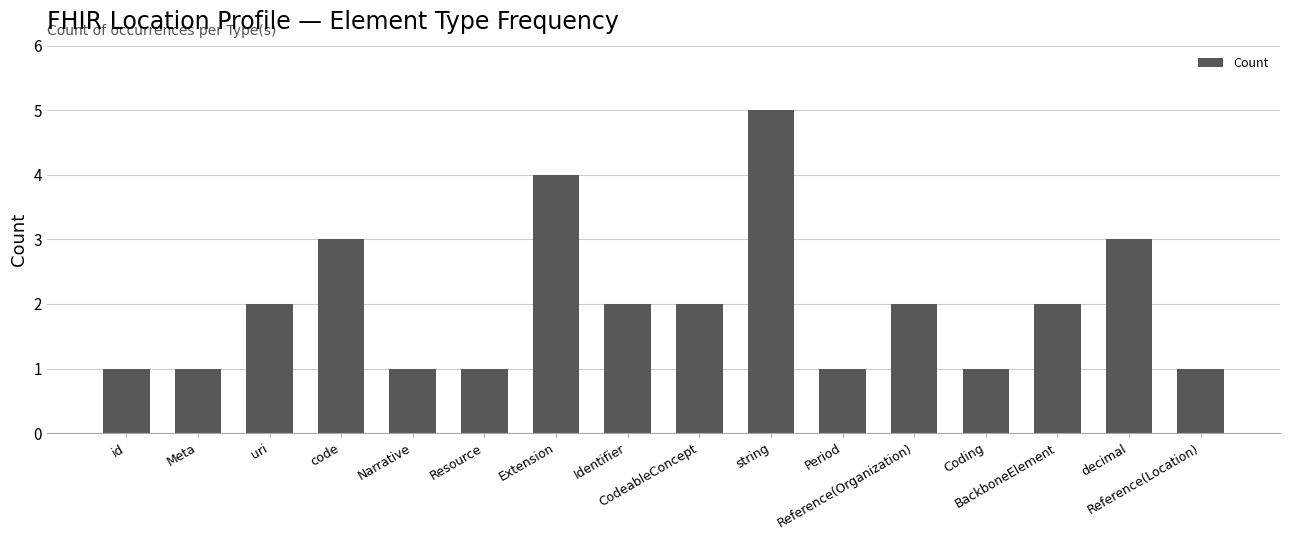

How many data points does each series have?

16